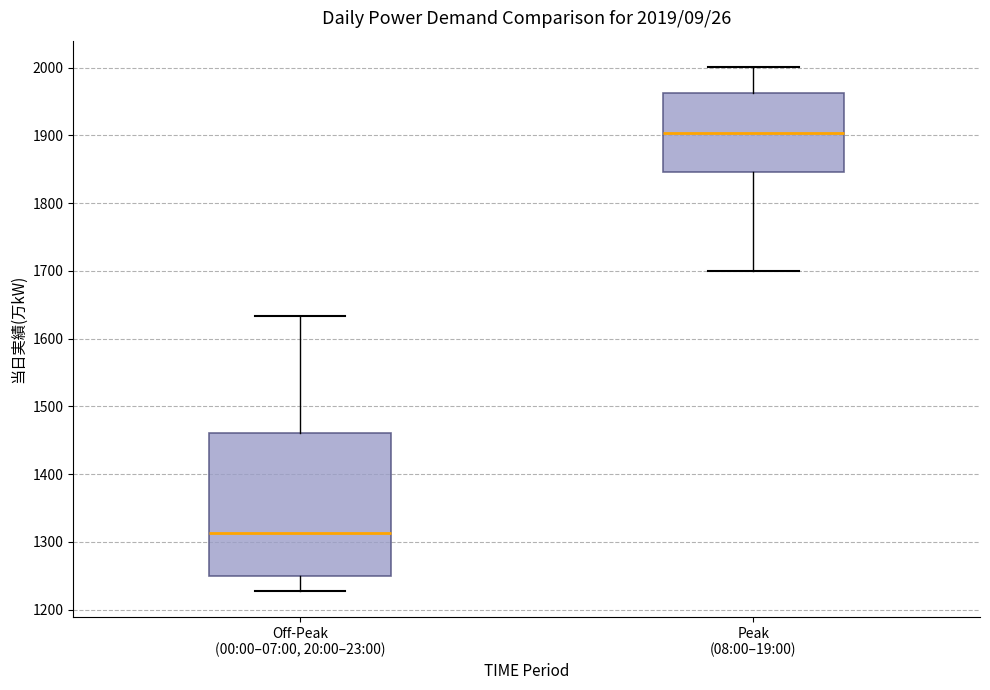

Which box's median line is the highest?

Peak (08:00–19:00)